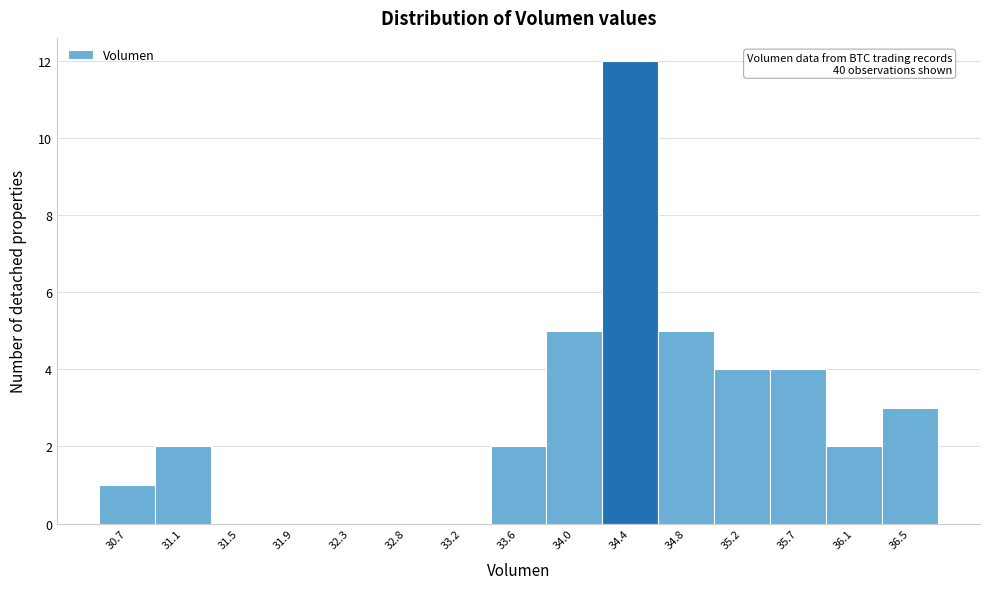

Reading right to left, what are all the values shown in this chart?

36.5=3	36.1=2	35.7=4	35.2=4	34.8=5	34.4=12	34.0=5	33.6=2	33.2=0	32.8=0	32.3=0	31.9=0	31.5=0	31.1=2	30.7=1